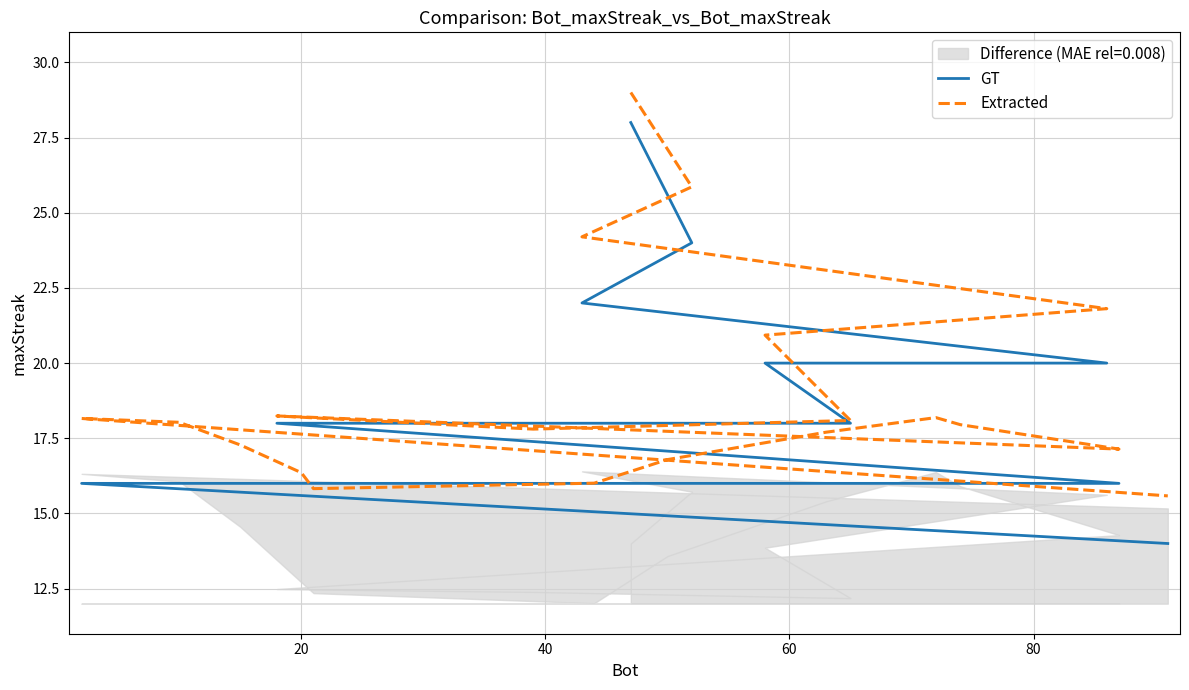

Does the chart display data point markers on the line(s)?

No